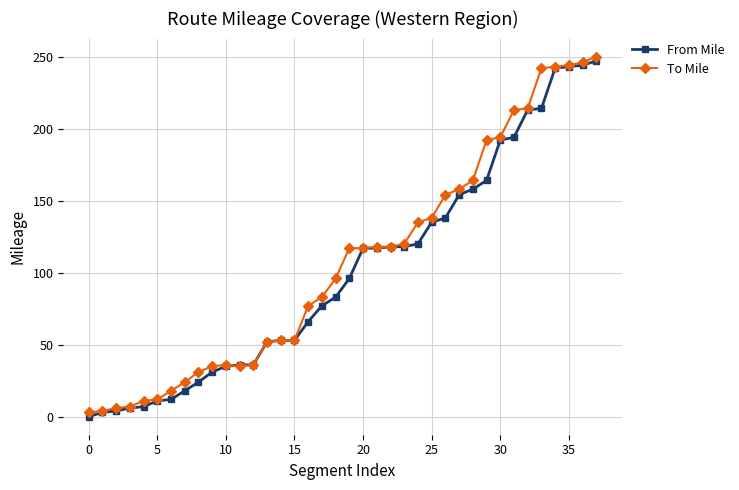

What are all the series names shown in the legend?

From Mile, To Mile